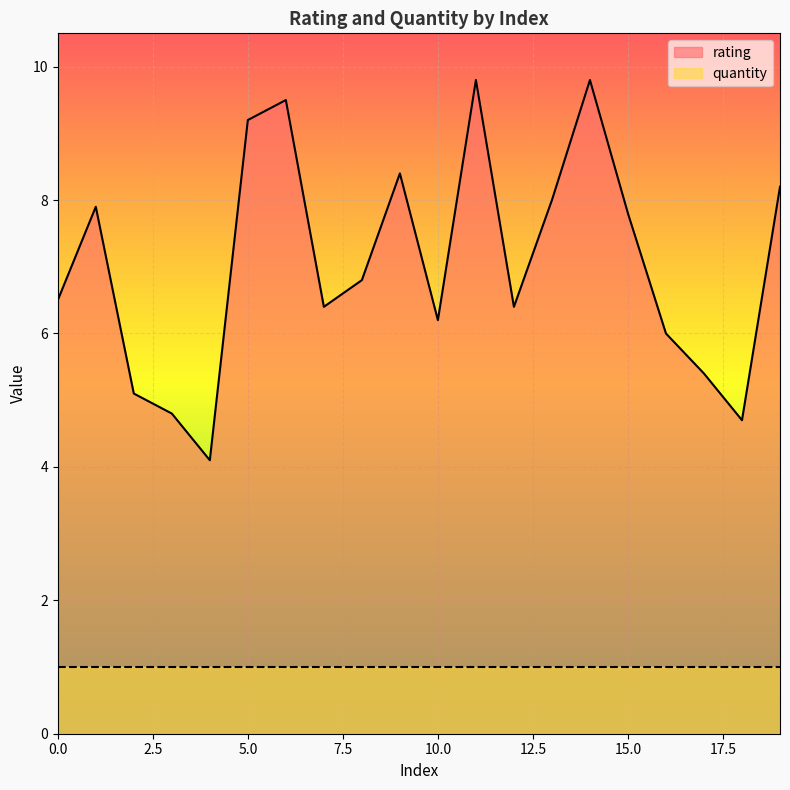

How many lines are shown in the chart?

2